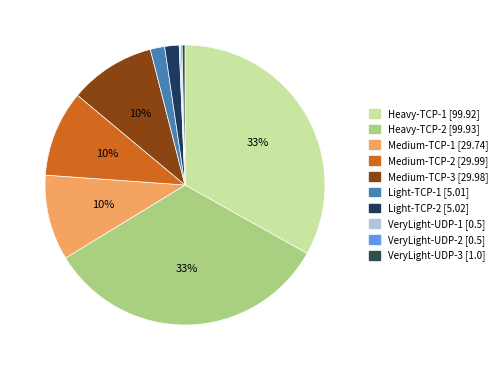

Does any single category account for the majority?

No